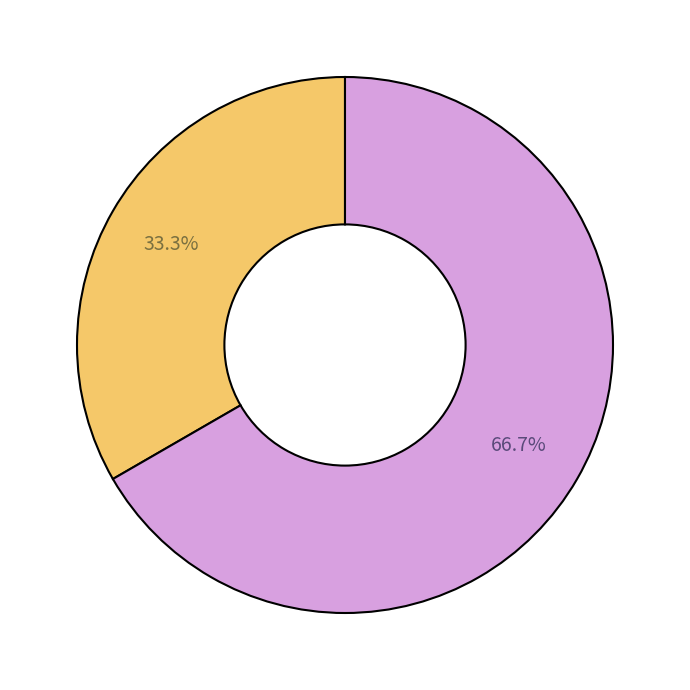

Is there a majority slice in this chart?

Yes